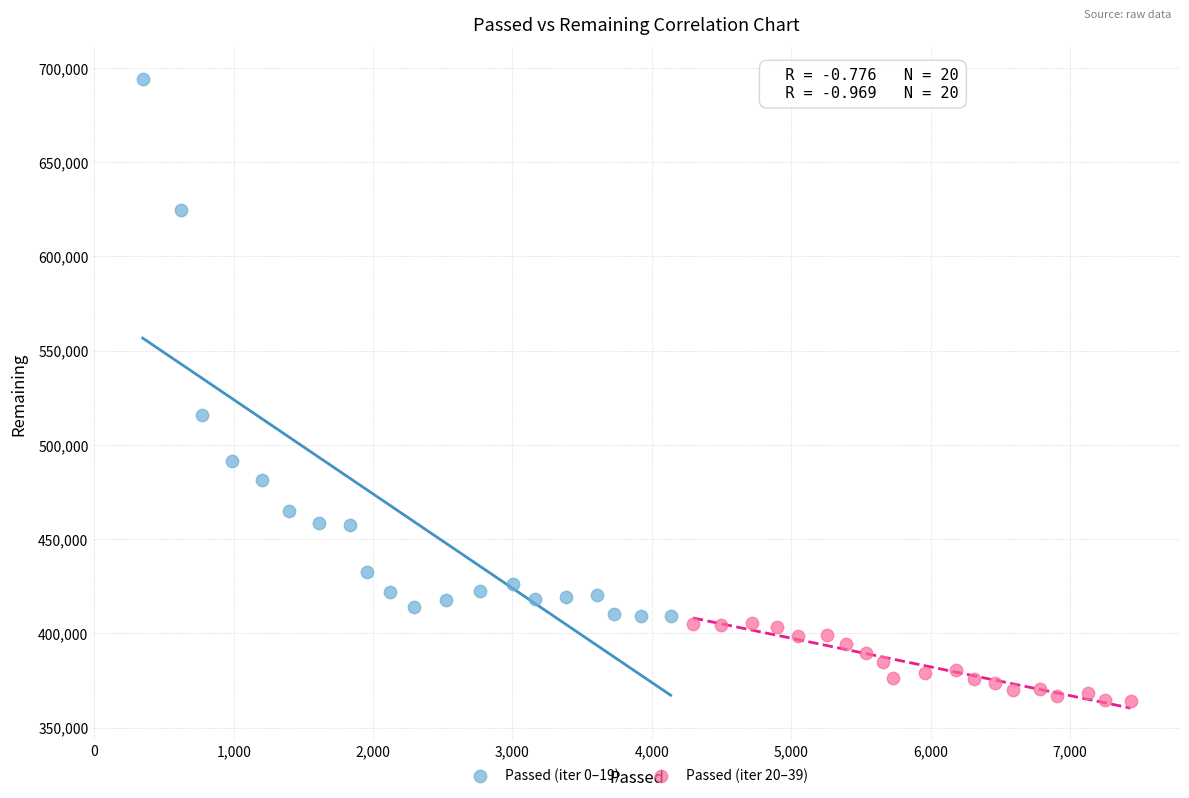

What are all the series names shown in the legend?

Passed (iter 0–19), Passed (iter 20–39)